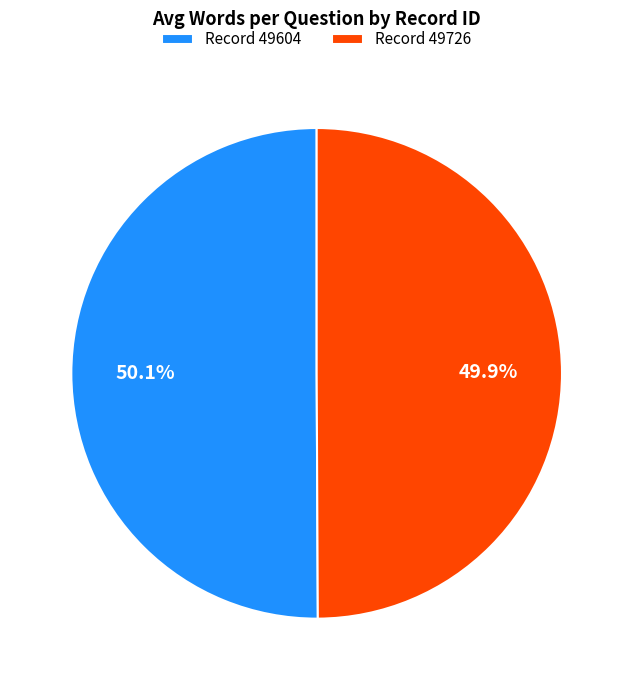

Is there a majority slice in this chart?

Yes